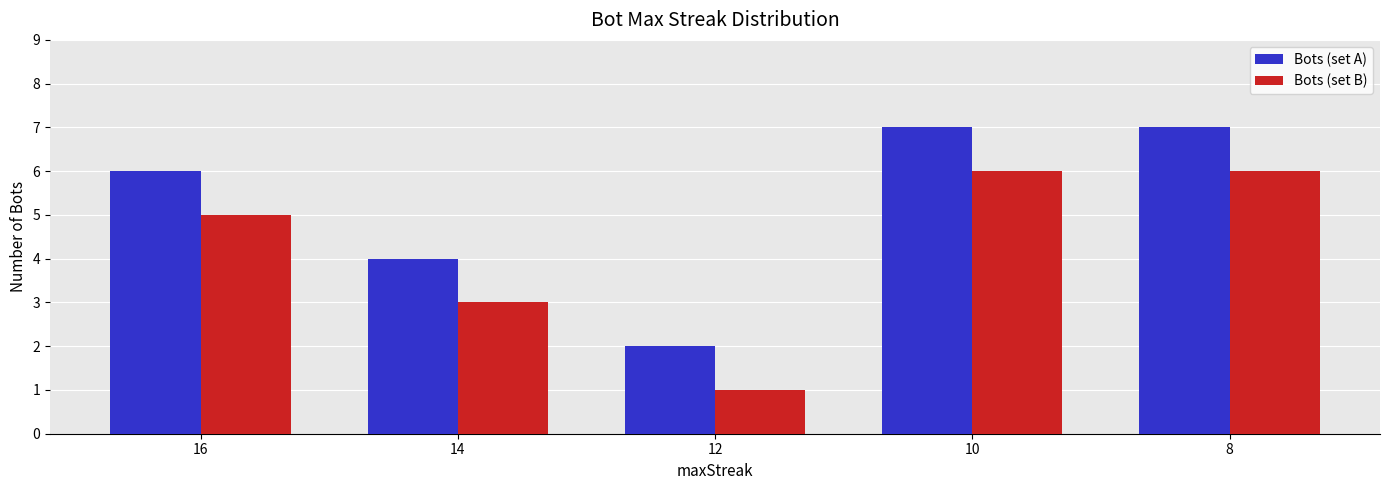

What is the difference between the Bots (set A) values at 10 and 12?

5